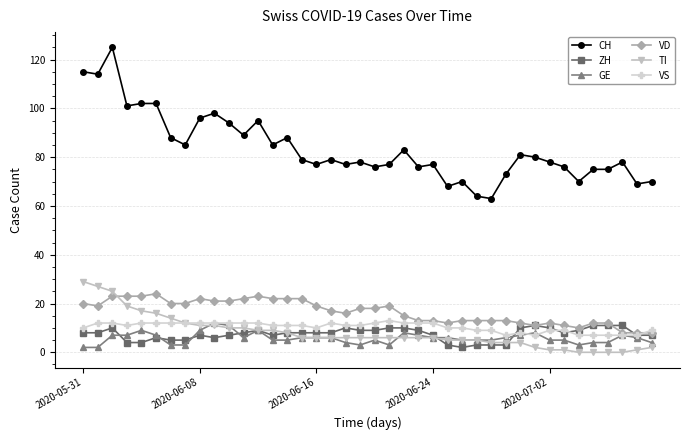

Which series has the largest range (max minus min)?

CH